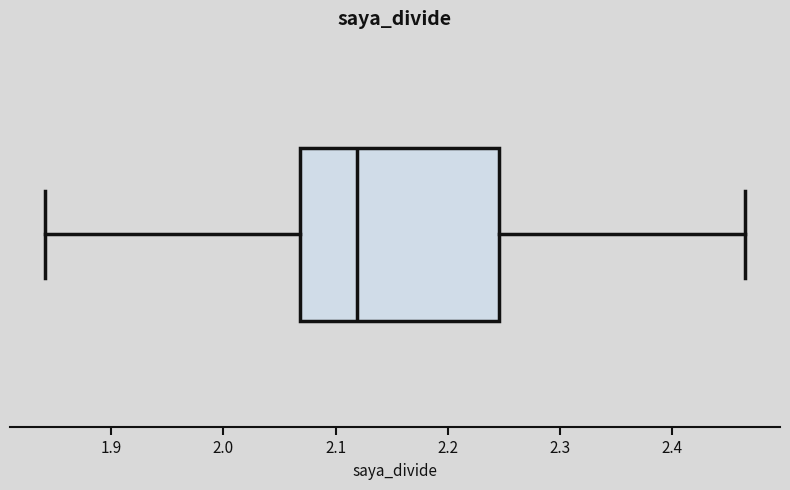

Transcribe this box plot: give where the median line is, the range the box spans, and where the two whiskers end, as read against the x-axis. The values are not printed on the chart, so give them approximately, as read against the axis.

median 2.12, box 2.07 to 2.25, whiskers 1.84 to 2.47